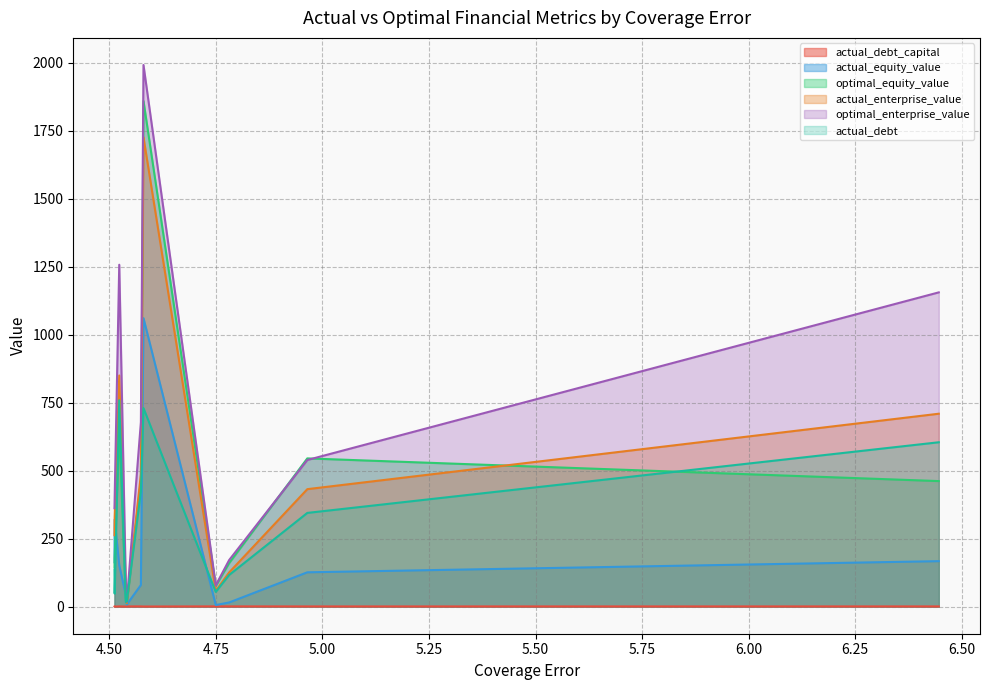

What is the value of the actual_debt_capital point at the 5th from the left?

0.4